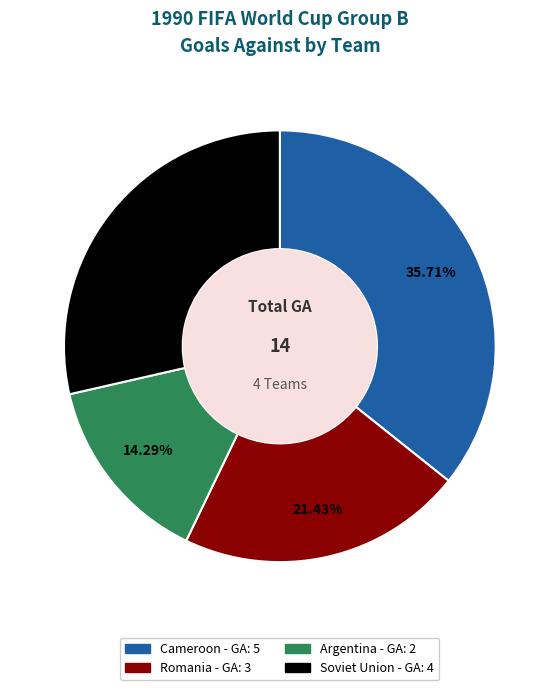

Is there a majority slice in this chart?

No